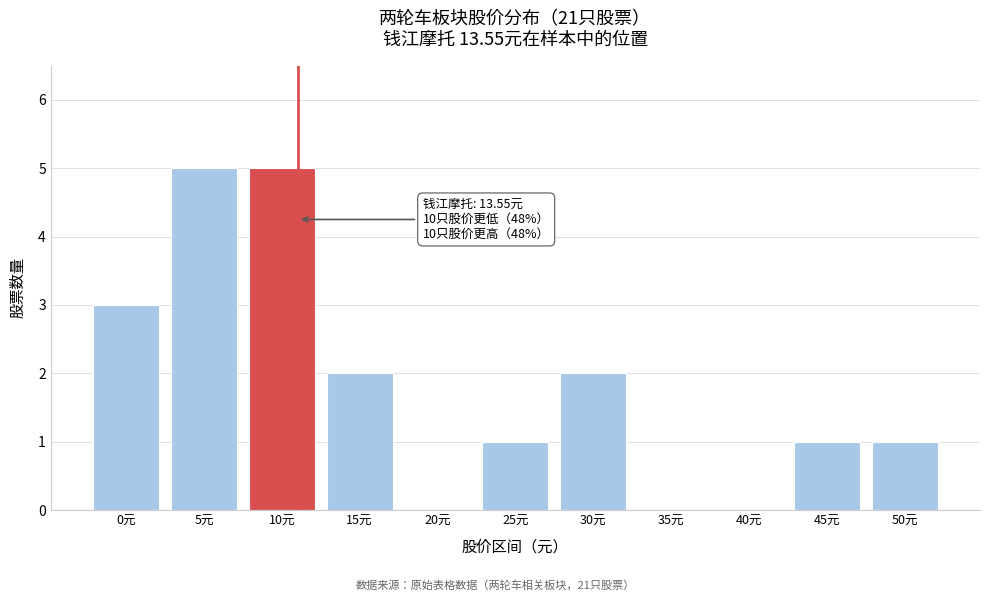

Reading right to left, list all the values displayed in this chart.

50元=1	45元=1	40元=0	35元=0	30元=2	25元=1	20元=0	15元=2	10元=5	5元=5	0元=3